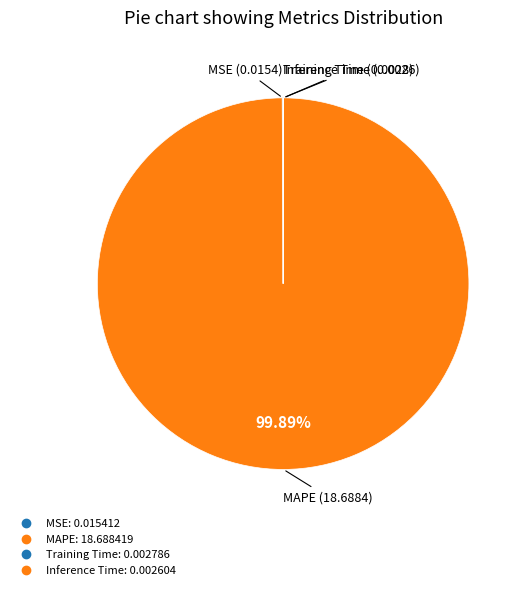

Rank the categories by value from highest to lowest.

MAPE, MSE, Training Time, Inference Time